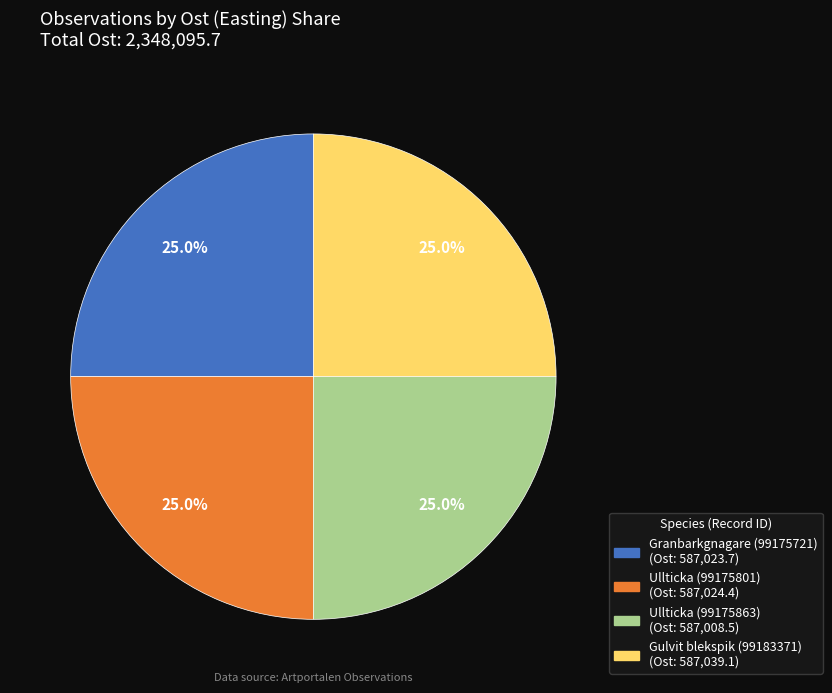

Is Ullticka (99175863) the majority of the pie?

No